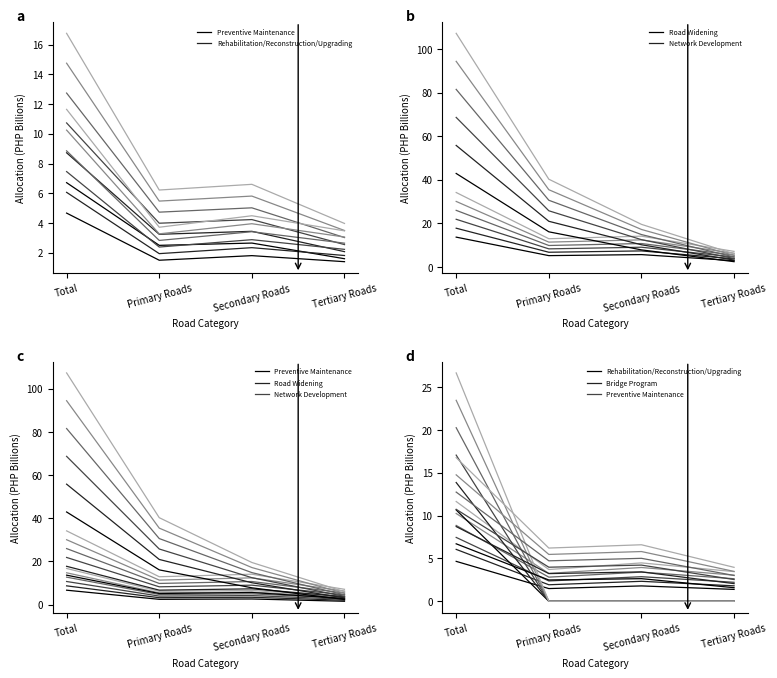

Reading left to right, extract all data points from this chart.

Preventive Maintenance (1.0x): Total=16.8	Primary Roads=6.2	Secondary Roads=6.6	Tertiary Roads=4.0
Rehabilitation/Reconstruction/Upgrading (1.0x): Total=11.6	Primary Roads=3.7	Secondary Roads=4.5	Tertiary Roads=3.5
Road Widening (1.0x): Total=34.2	Primary Roads=12.9	Secondary Roads=14.1	Tertiary Roads=7.1
Network Development (1.0x): Total=107.3	Primary Roads=40.3	Secondary Roads=19.5	Tertiary Roads=6.0
Bridge Program (1.0x): Total=26.7	Primary Roads=0.0	Secondary Roads=0.0	Tertiary Roads=0.0